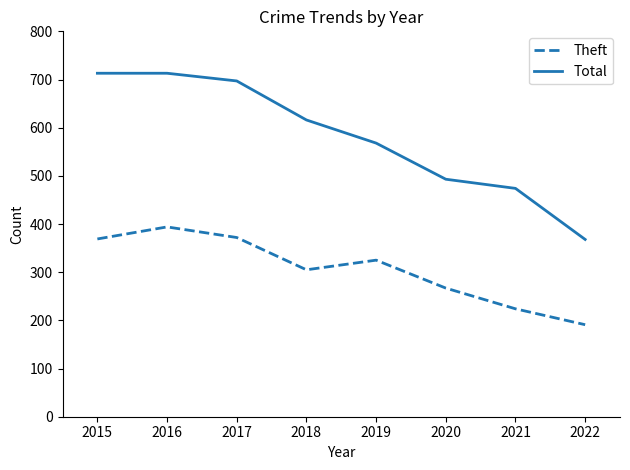

Count the number of data series in this chart.

2